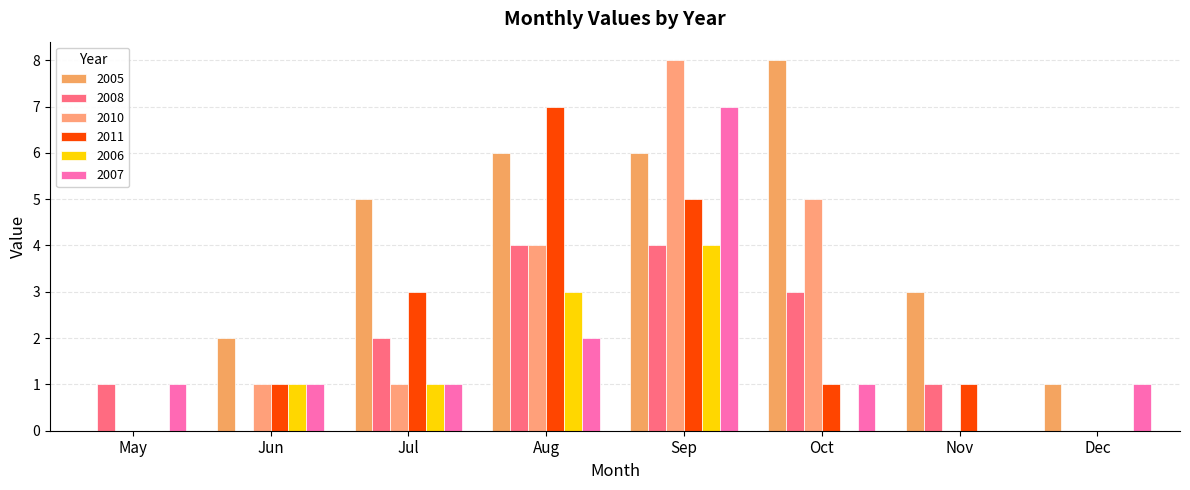

What is the difference between the second highest and minimum values in the 2007 series?

2